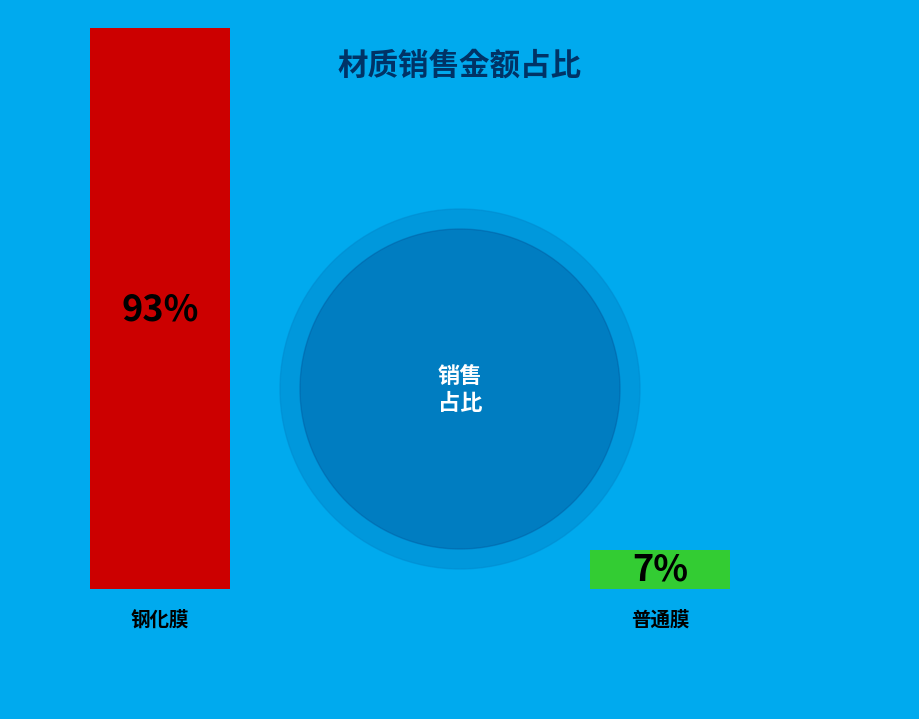

Is it true that 普通膜 is 7% of the pie?

True